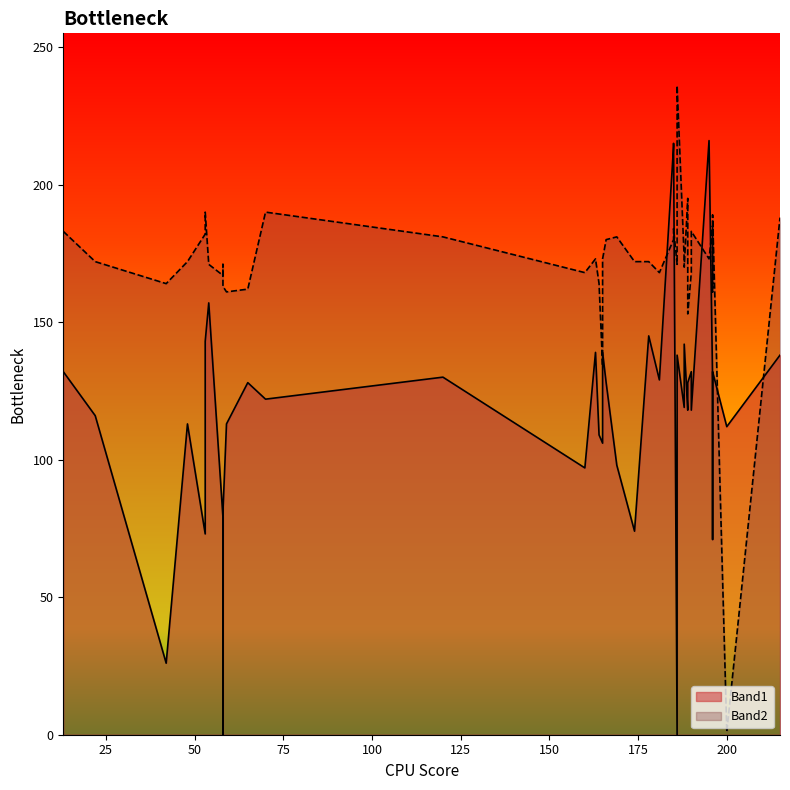

In Band1, how many points are lower than both neighbors (excluding endpoints)?

11